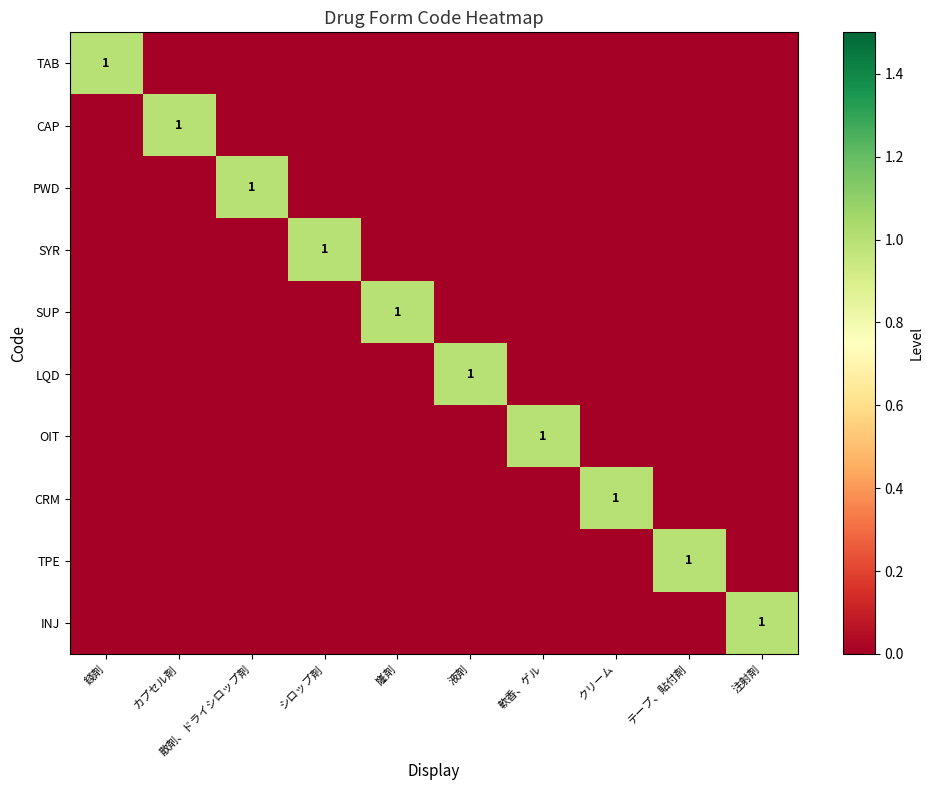

The value of CAP at カプセル剤 is 2. True or false?

False